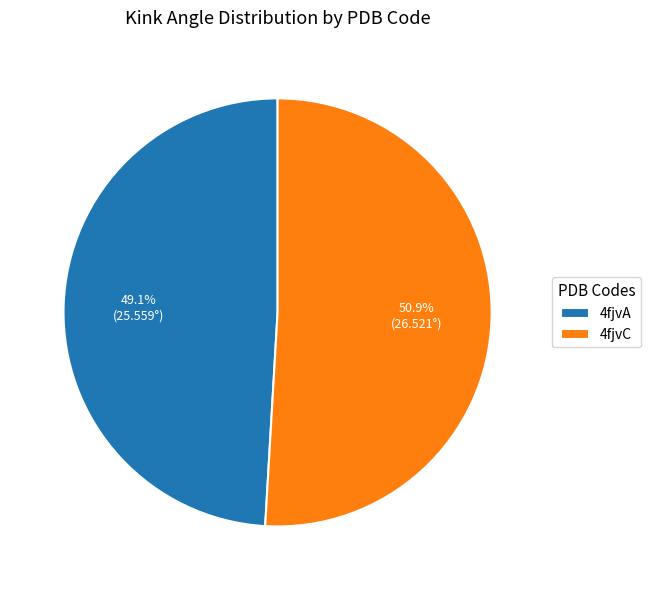

Does 4fjvA account for over 50% of the chart?

No